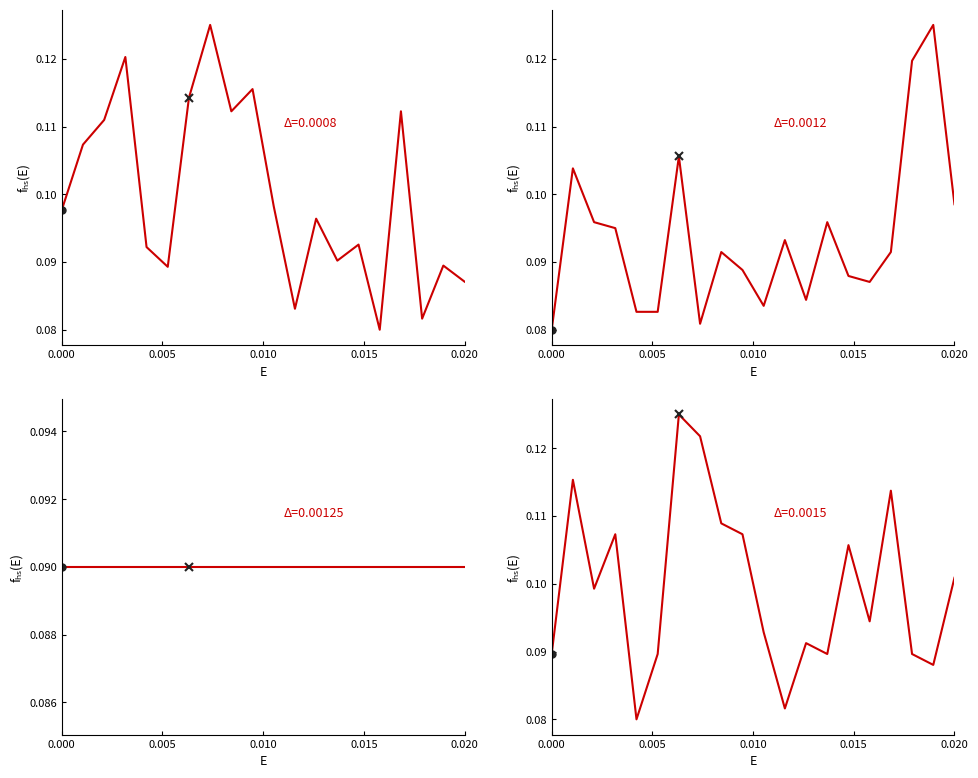

Is it true that pass_att equals 0.2 at 0.015?

False